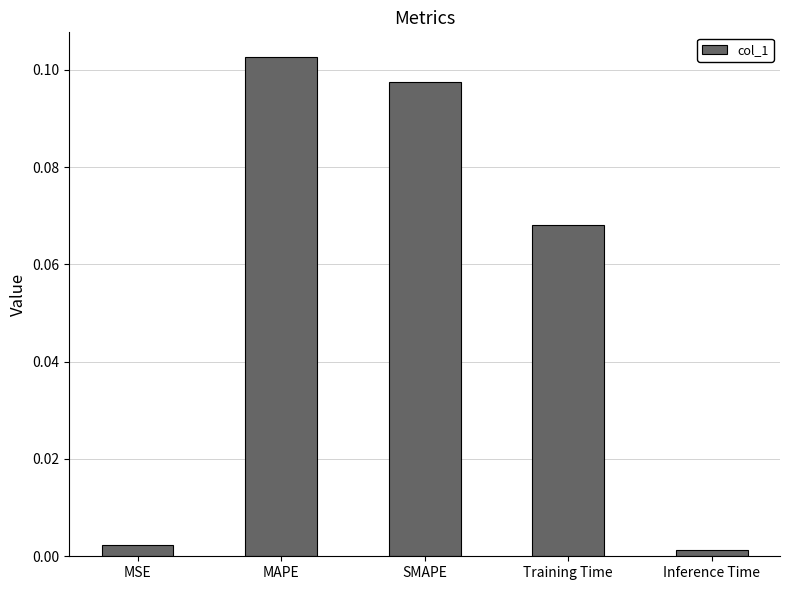

Rank the categories by value from highest to lowest.

MAPE, SMAPE, Training Time, MSE, Inference Time